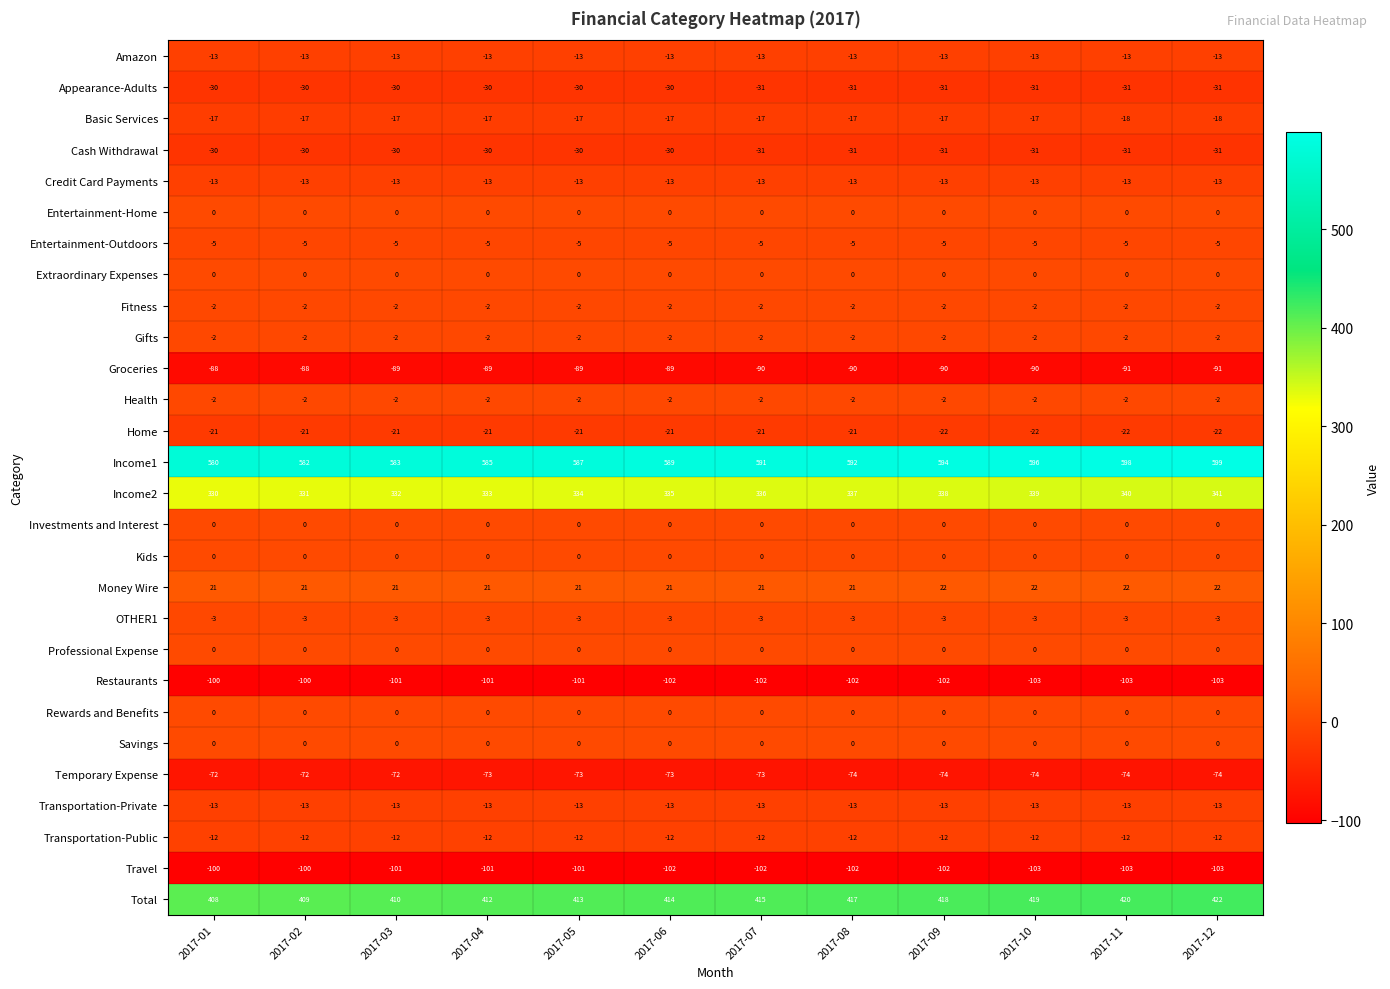

Which series changed the most between 2017-08 and 2017-12?

Income1